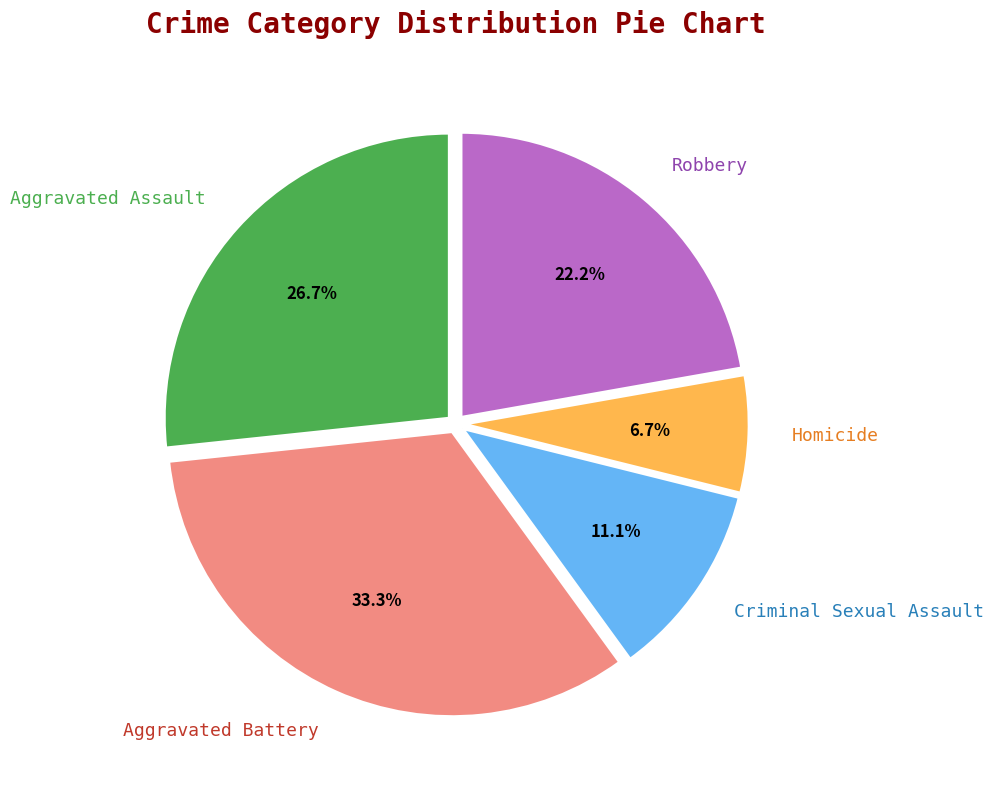

The Aggravated Battery slice represents 33% of the pie. True or false?

True